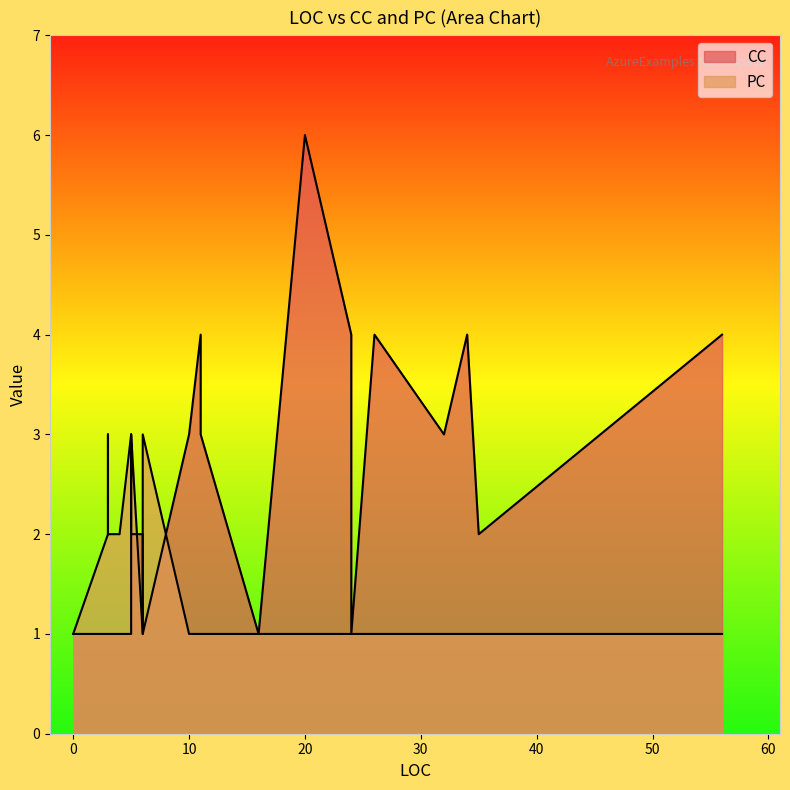

Which series has the widest spread of values?

CC